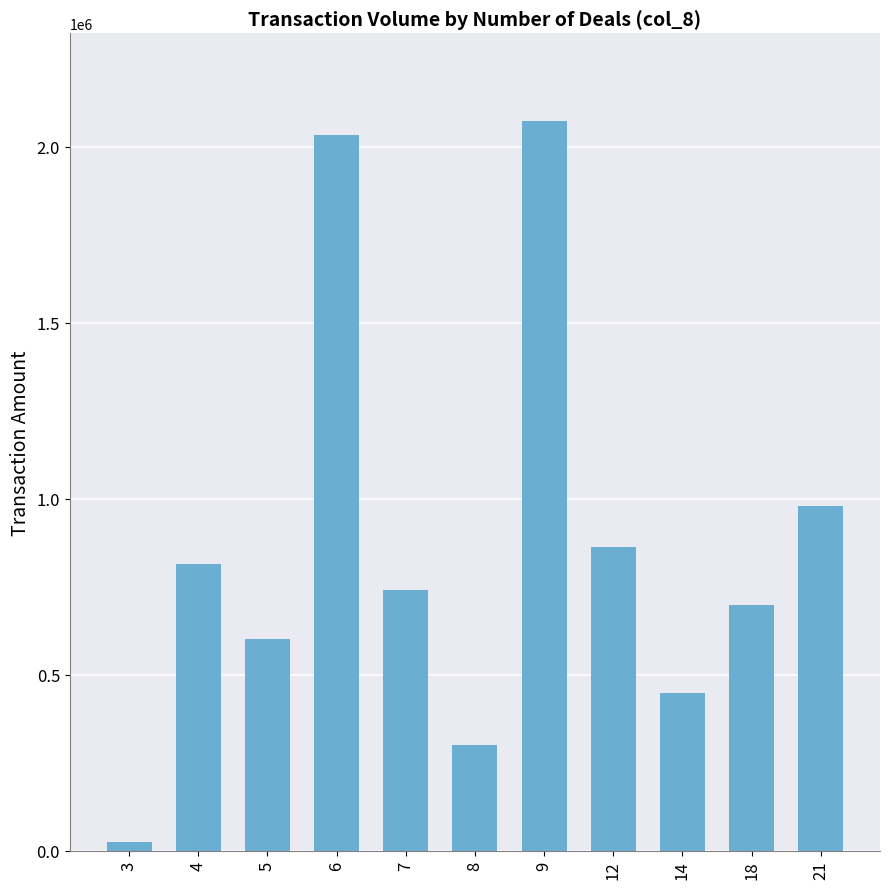

What is the sum of the values at 21 and 4?

1793100